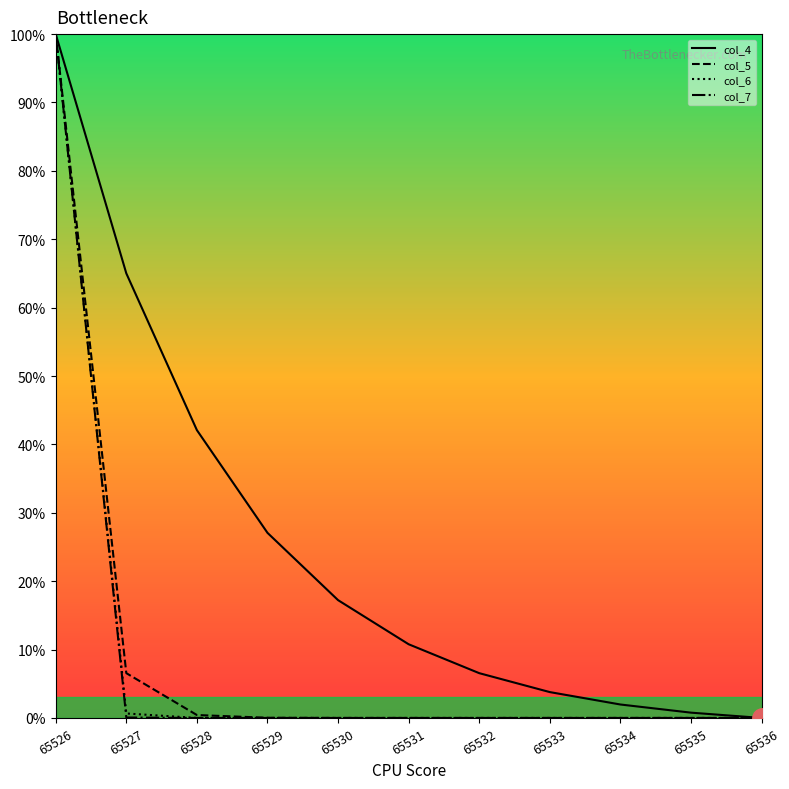

What is the maximum value for col_4?

100.0